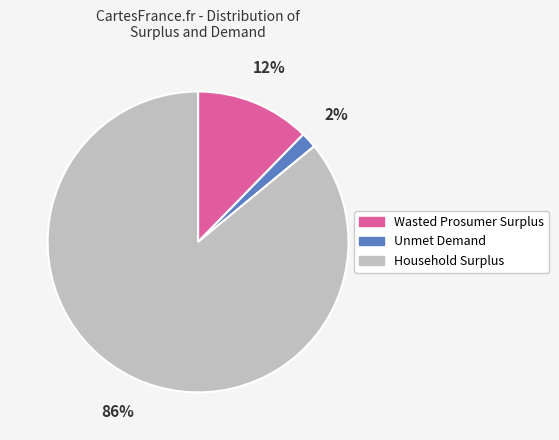

Is the sum of Wasted Prosumer Surplus and Unmet Demand greater than half?

No